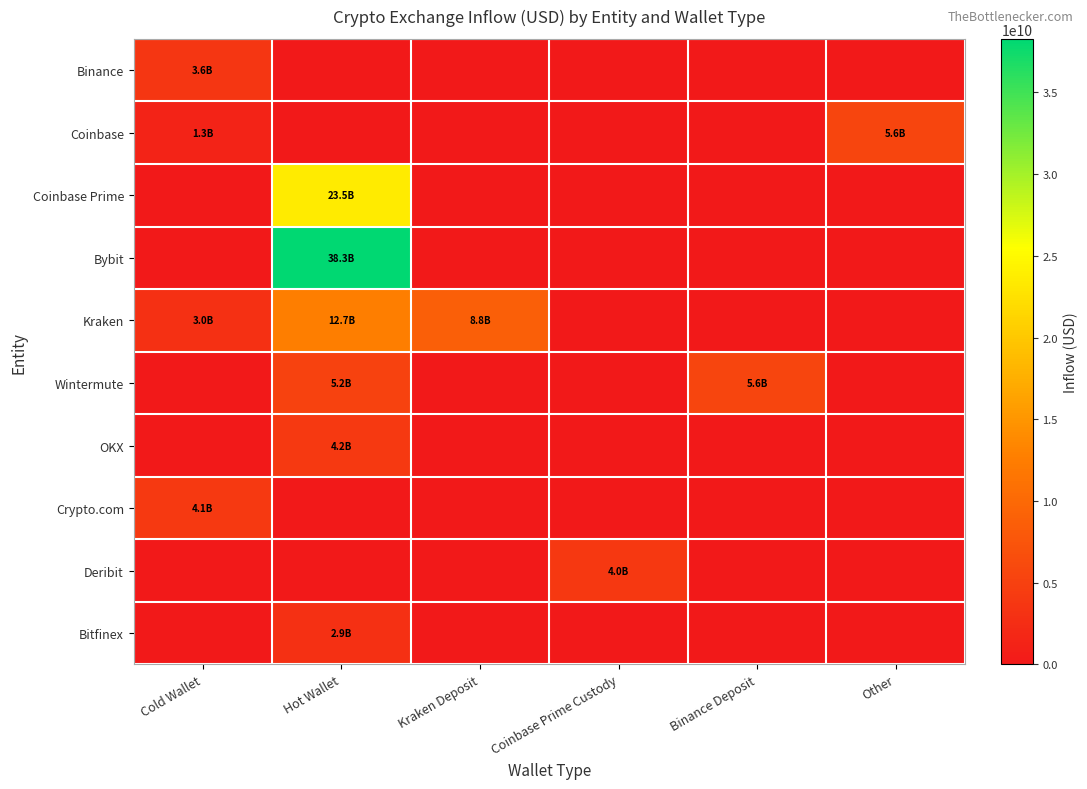

Reading left to right, transcribe all the data shown in this chart.

Binance: Cold Wallet=3640633999	Hot Wallet=0	Kraken Deposit=0	Coinbase Prime Custody=0	Binance Deposit=0	Other=0
Coinbase: Cold Wallet=1322200538	Hot Wallet=0	Kraken Deposit=0	Coinbase Prime Custody=0	Binance Deposit=0	Other=5553655355
Coinbase Prime: Cold Wallet=0	Hot Wallet=23488415423	Kraken Deposit=0	Coinbase Prime Custody=0	Binance Deposit=0	Other=0
Bybit: Cold Wallet=0	Hot Wallet=38279849084	Kraken Deposit=0	Coinbase Prime Custody=0	Binance Deposit=0	Other=0
Kraken: Cold Wallet=2952885777	Hot Wallet=12650996919	Kraken Deposit=8793418641	Coinbase Prime Custody=0	Binance Deposit=0	Other=0
Wintermute: Cold Wallet=0	Hot Wallet=5232067517	Kraken Deposit=0	Coinbase Prime Custody=0	Binance Deposit=5621716308	Other=0
OKX: Cold Wallet=0	Hot Wallet=4150207001	Kraken Deposit=0	Coinbase Prime Custody=0	Binance Deposit=0	Other=0
Crypto.com: Cold Wallet=4109901959	Hot Wallet=0	Kraken Deposit=0	Coinbase Prime Custody=0	Binance Deposit=0	Other=0
Deribit: Cold Wallet=0	Hot Wallet=0	Kraken Deposit=0	Coinbase Prime Custody=4010743803	Binance Deposit=0	Other=0
Bitfinex: Cold Wallet=0	Hot Wallet=2909564132	Kraken Deposit=0	Coinbase Prime Custody=0	Binance Deposit=0	Other=0